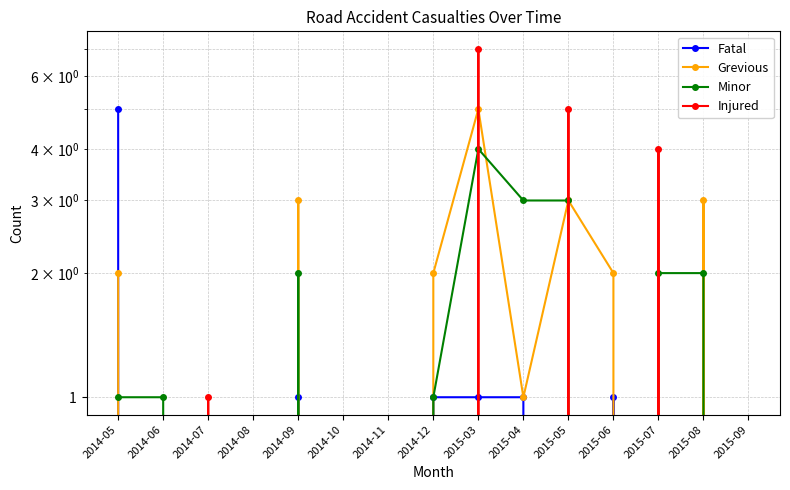

The Minor series shows 2 at 2014-08. True or false?

False